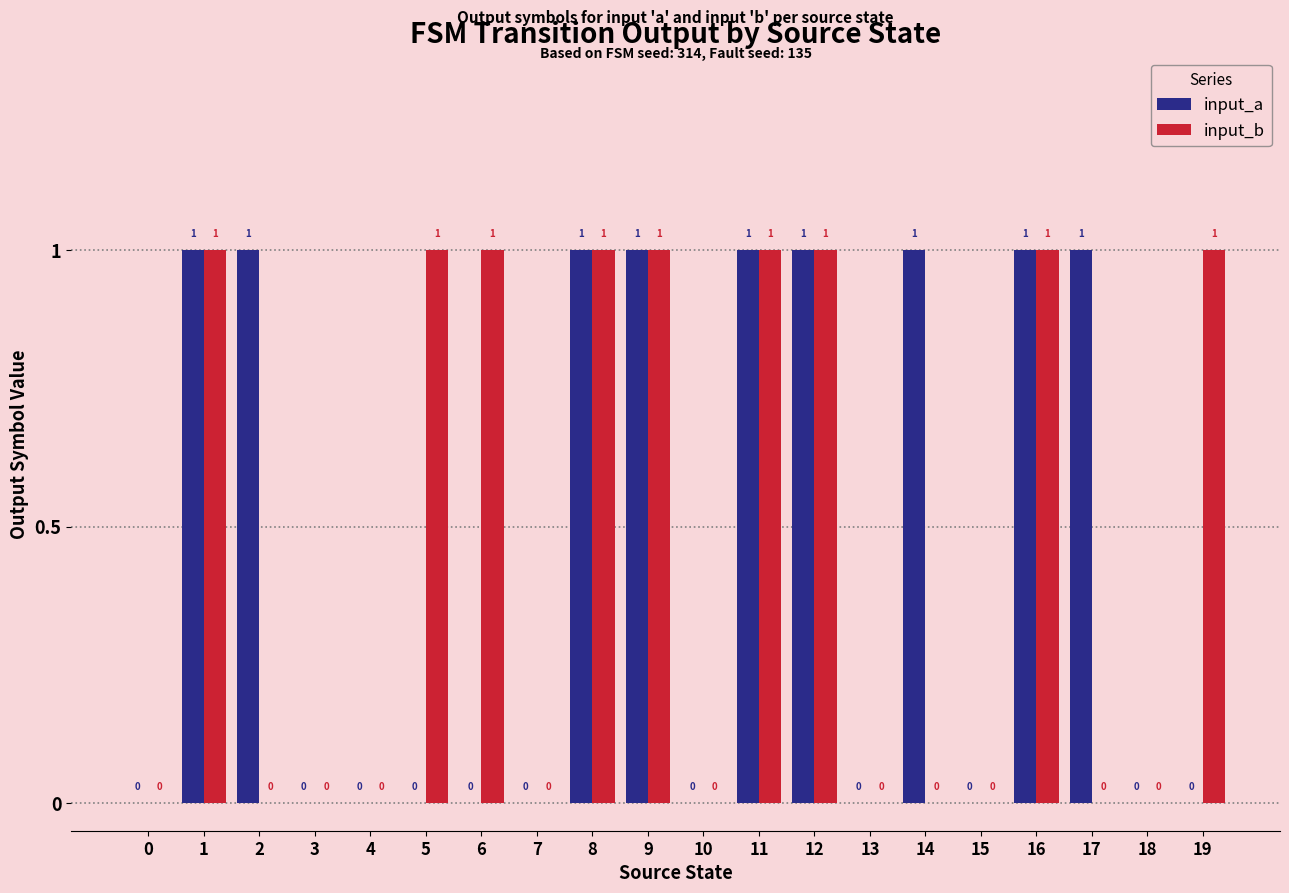

True or false: input_a has a value of 0 at 6.

True